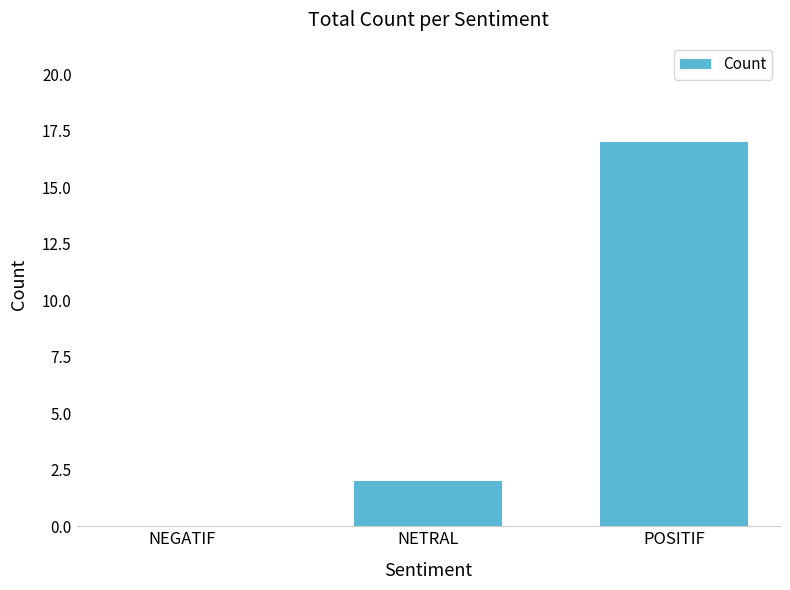

What value does the data have at POSITIF, to the nearest 5?

15